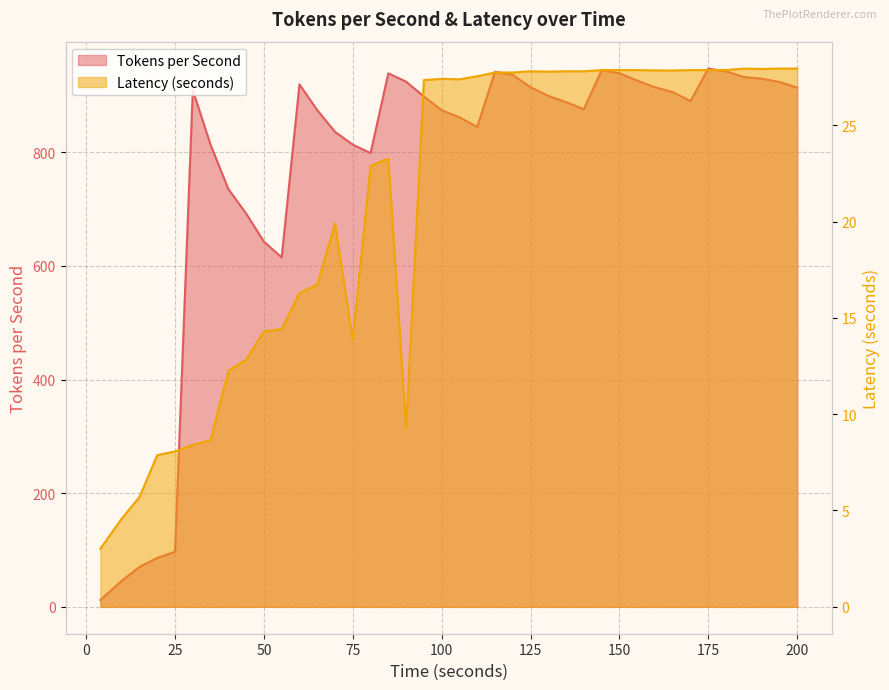

What is the difference between the maximum and minimum values in the Latency (seconds) series?

24.9